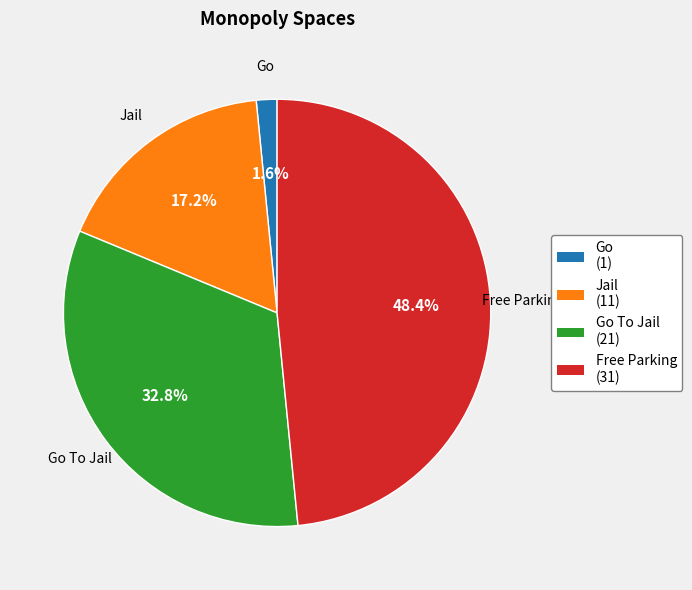

Is there any slice that represents more than half of the pie?

No